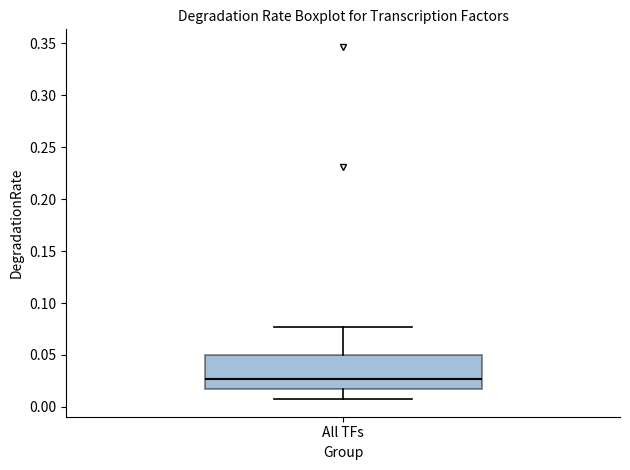

Read this box plot against the y-axis: the position of the median line, the range covered by the box, and the ends of both whiskers. The values are not printed on the chart, so give them approximately, as read against the axis.

median 0.025, box 0.015 to 0.050, whiskers 0.005 to 0.075